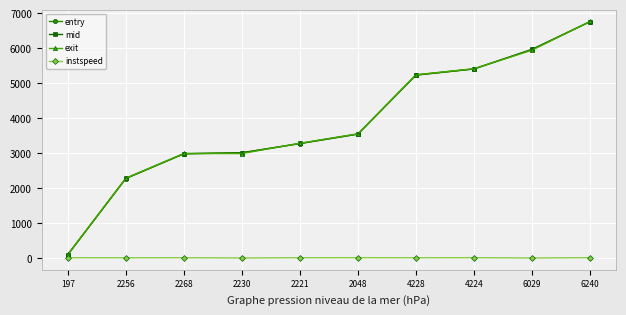

At which category is the sum across all series the highest?

6240